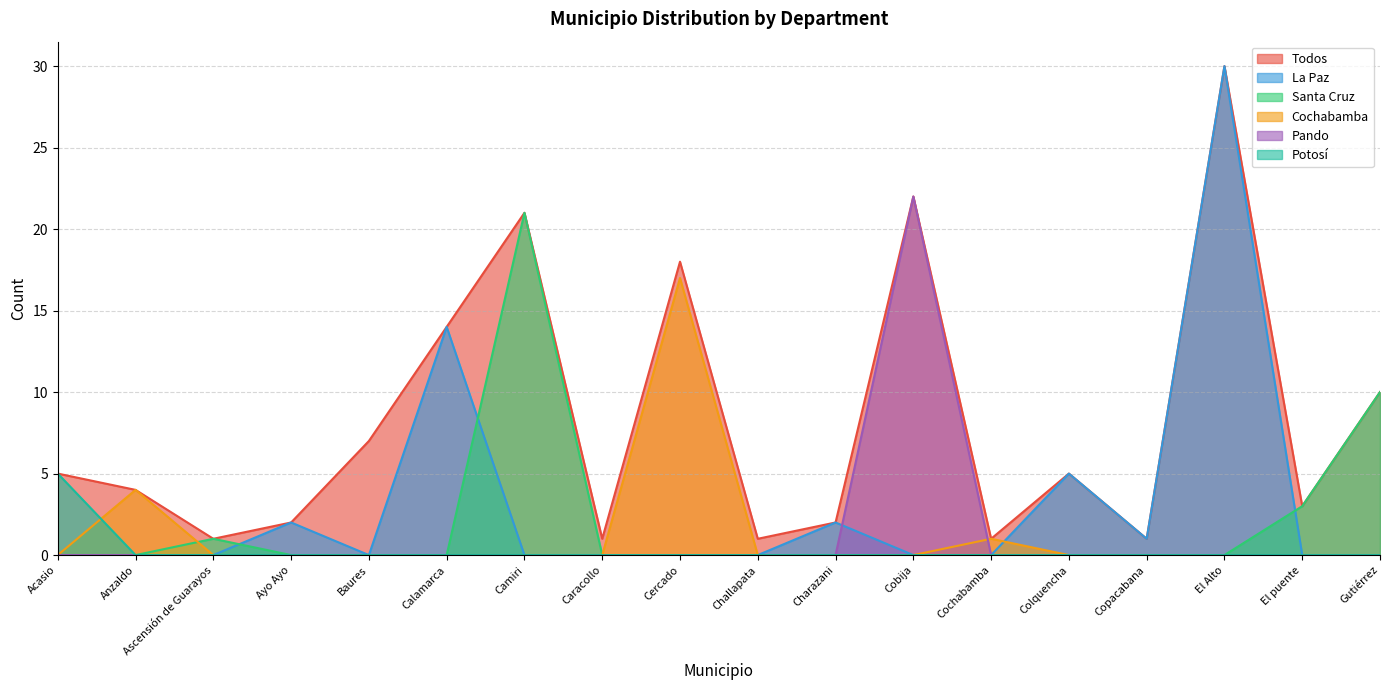

Reading left to right, extract all data points from this chart.

Todos: 5	4	1	2	7	14	21	1	18	1	2	22	1	5	1	30	3	10
La Paz: 0	0	0	2	0	14	0	0	0	0	2	0	0	5	1	30	0	0
Santa Cruz: 0	0	1	0	0	0	21	0	0	0	0	0	0	0	0	0	3	10
Cochabamba: 0	4	0	0	0	0	0	0	17	0	0	0	1	0	0	0	0	0
Pando: 0	0	0	0	0	0	0	0	0	0	0	22	0	0	0	0	0	0
Potosí: 5	0	0	0	0	0	0	0	0	0	0	0	0	0	0	0	0	0